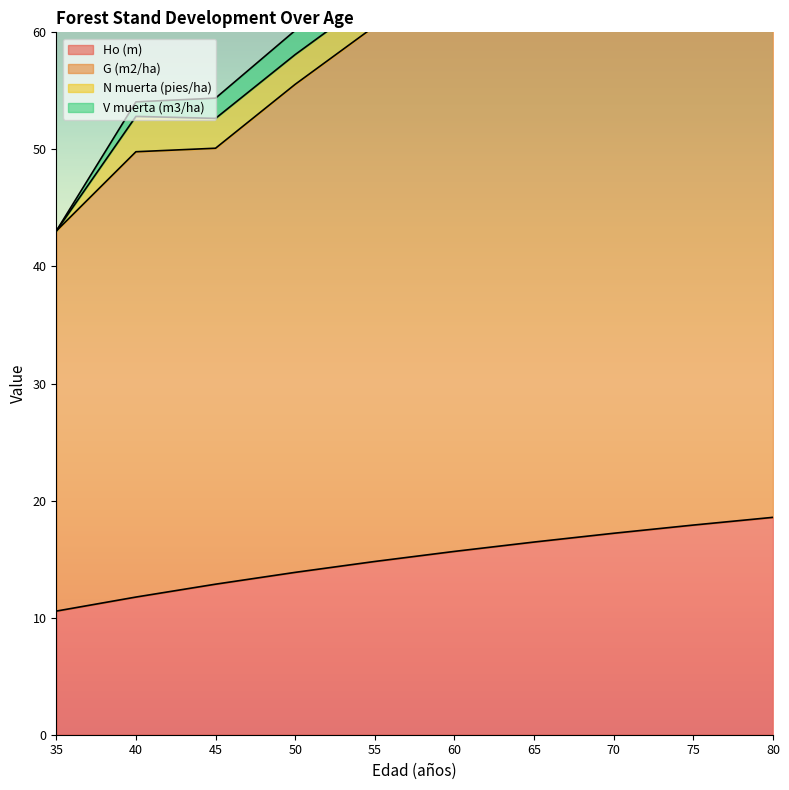

True or false: Ho (m) and G (m2/ha) cross at least once.

False